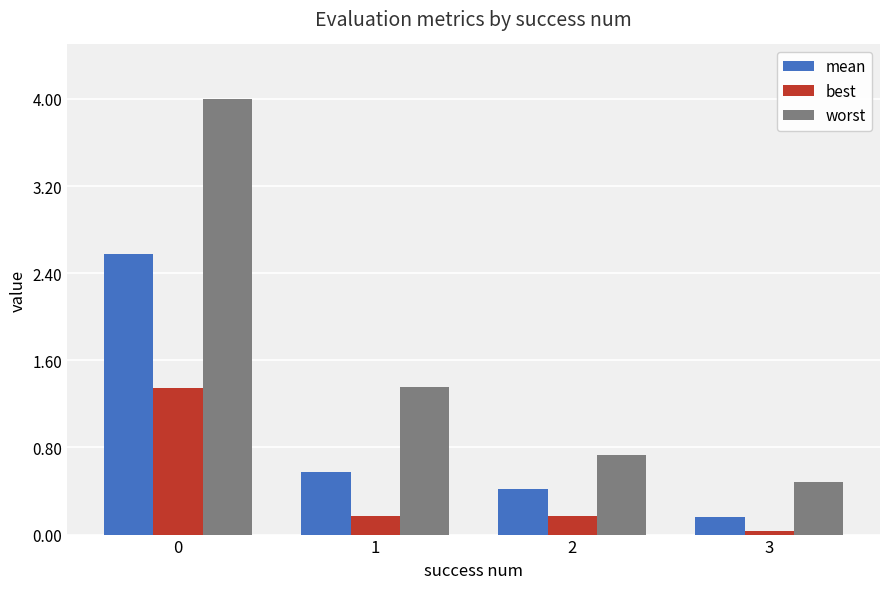

What is the value of the mean bar at the 3rd from the left?

0.4